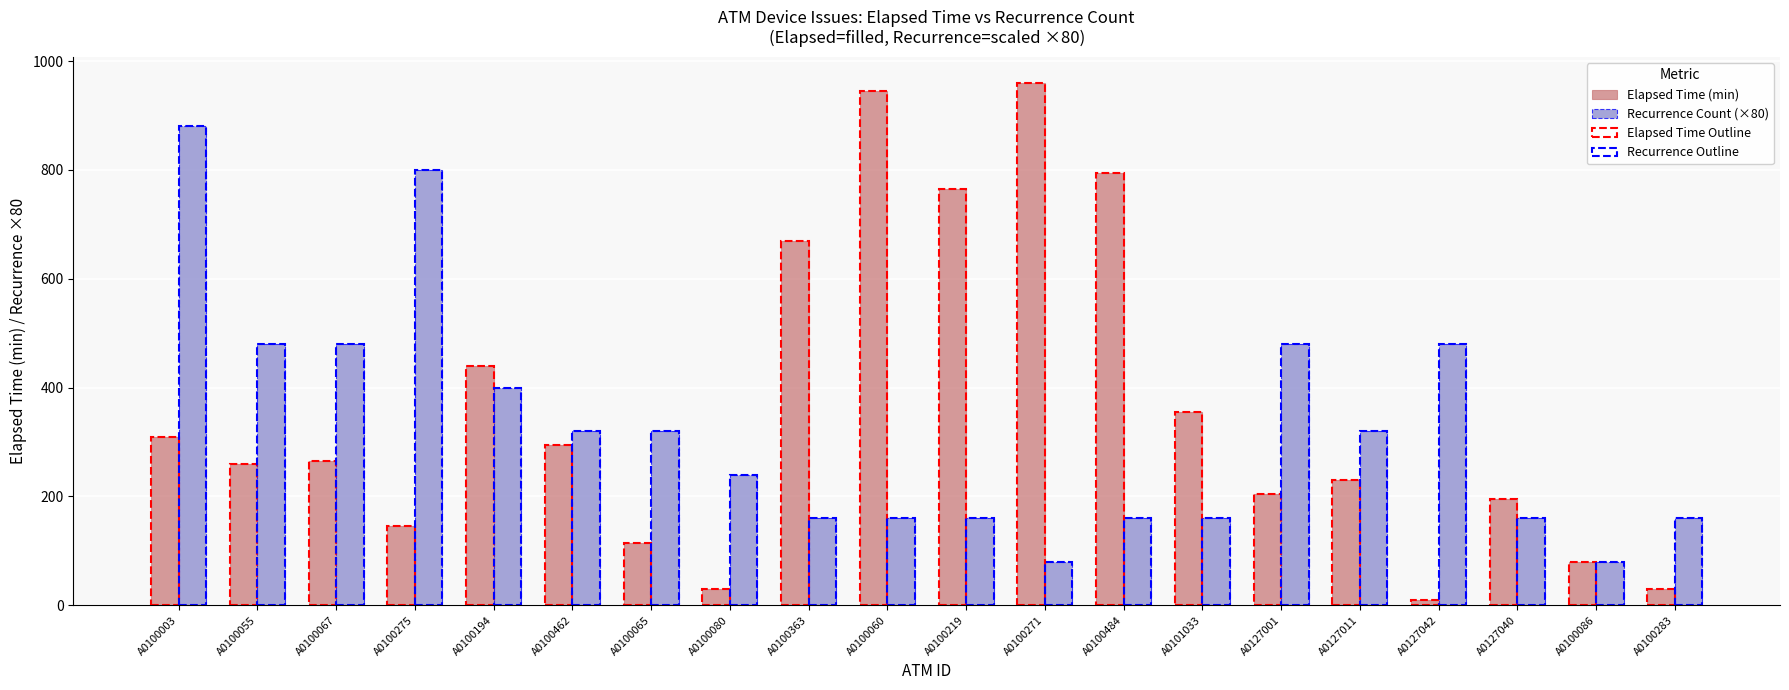

Count the number of categories in the chart.

20